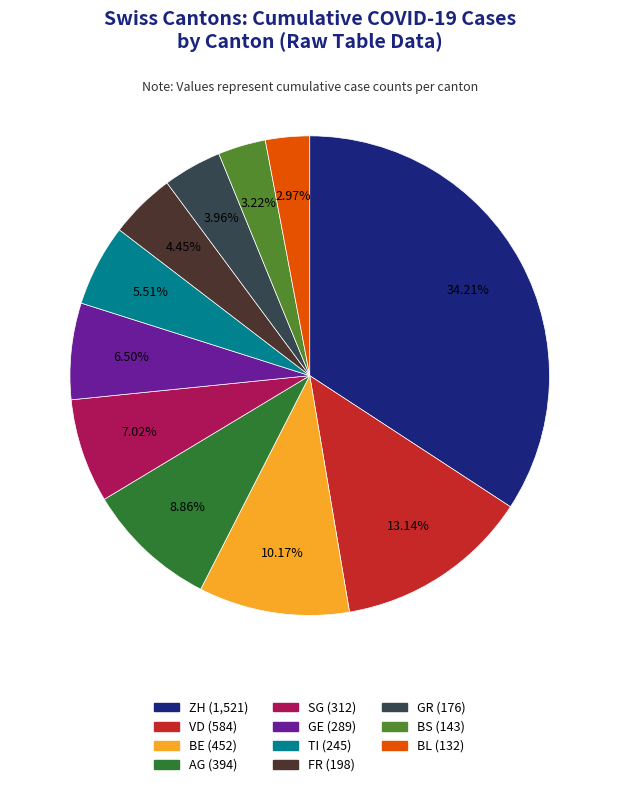

Is there any slice that represents more than half of the pie?

No